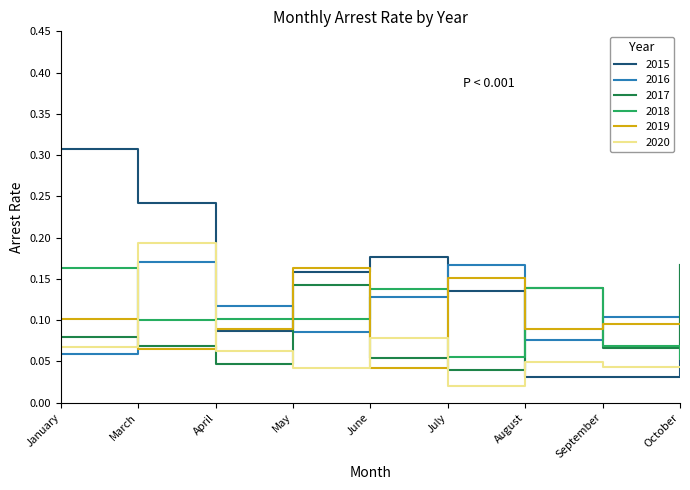

True or false: 2017 has more than 1 points higher than both neighbors.

True